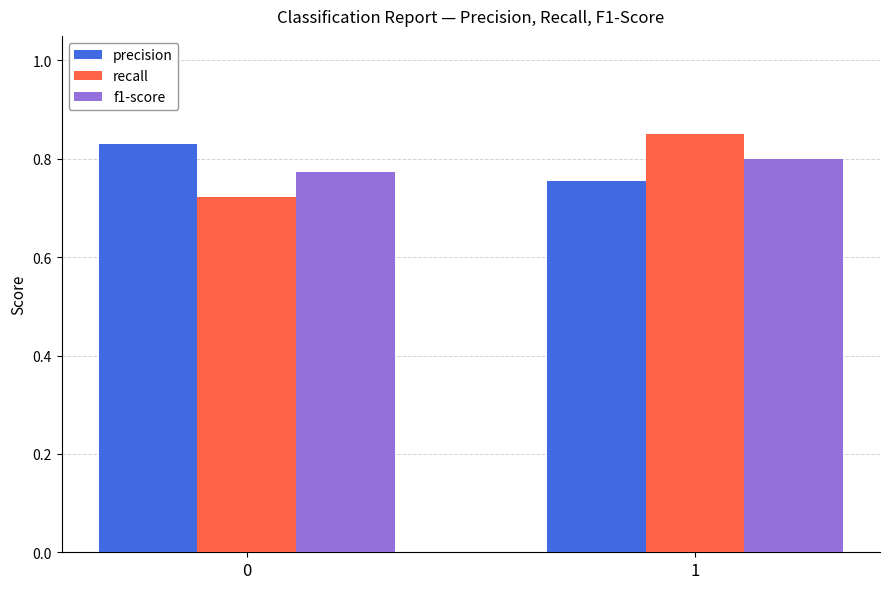

What is the sum of the recall values at 1 and 0?

1.6